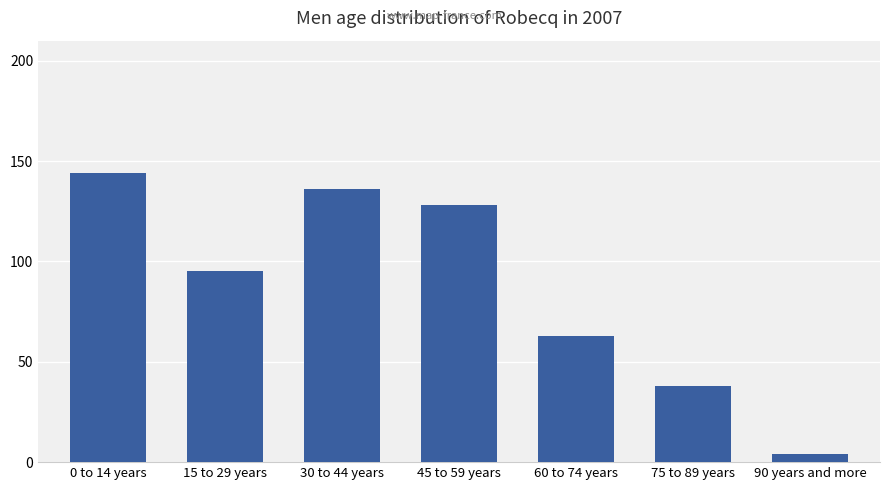

True or false: the data shows 128 at 45 to 59 years.

True